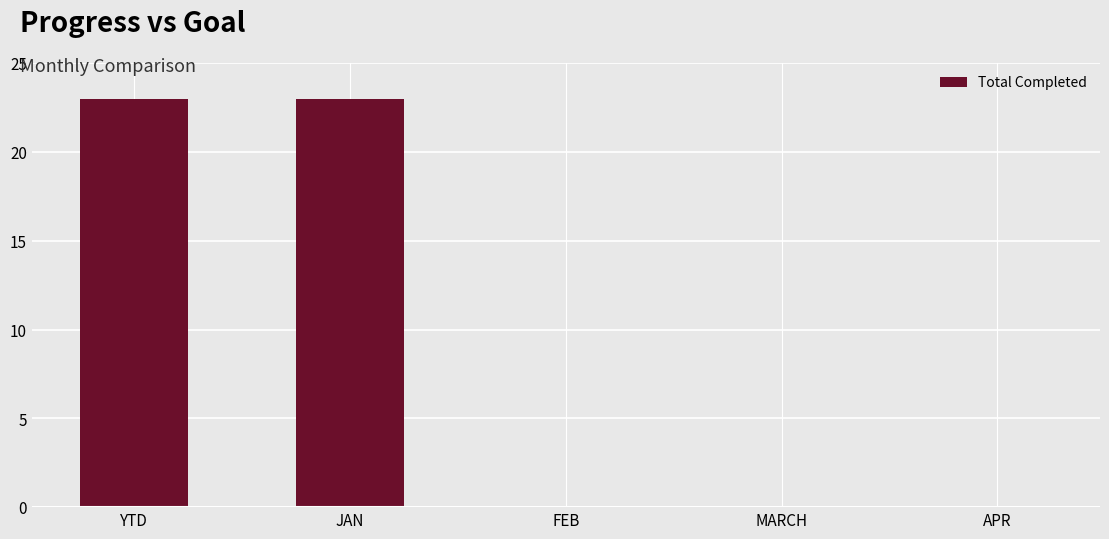

Reading left to right, list all the values displayed in this chart.

23	23	0	0	0